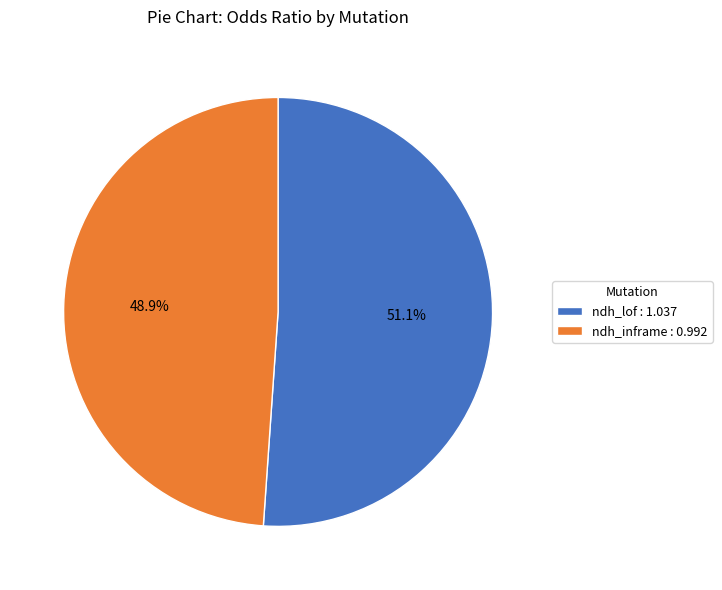

Is it true that ndh_lof is 64% of the pie?

False